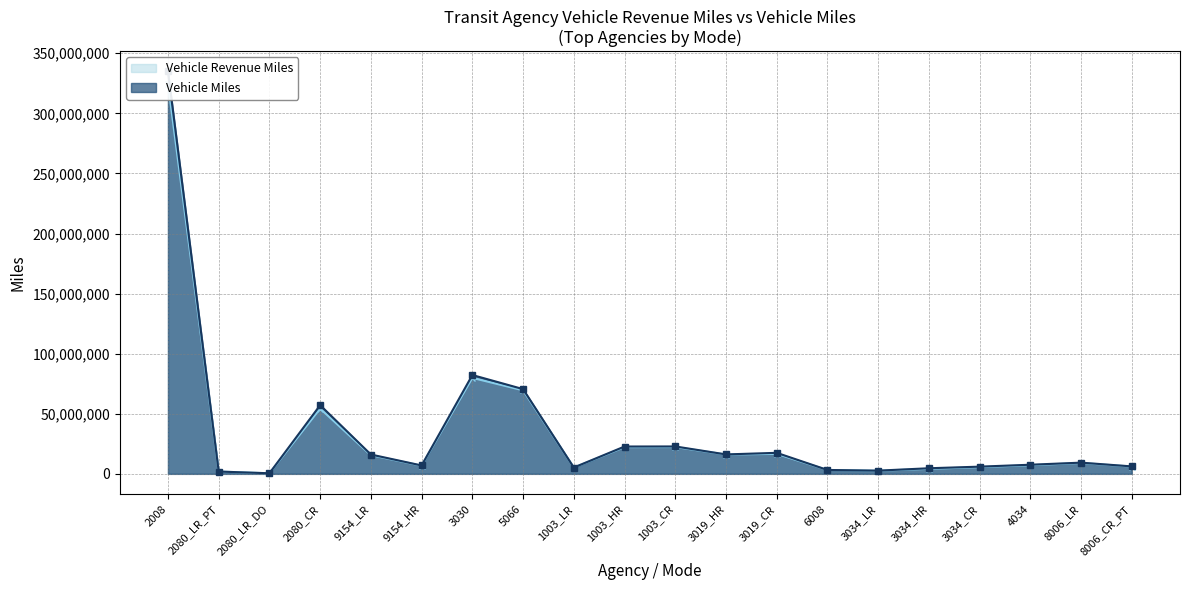

Reading right to left, transcribe all the data shown in this chart.

Vehicle Revenue Miles: 6048702	9063803	7178627	5596811	4169492	2588105	3236011	16621821	16089713	22300695	22203578	5241369	69510641	79847615	6801301	15536688	54301350	470004	1893039	324782077
Vehicle Miles: 6197643	9327859	7598157	5996542	4659371	2676810	3247125	17498310	16168711	22810502	22746421	5260506	70519745	82234530	6973555	16090545	57155030	481308	1929113	334949157